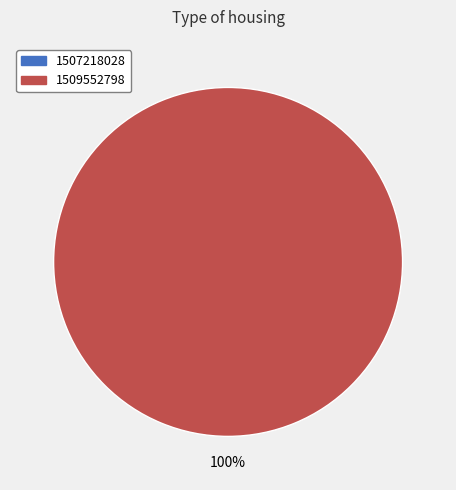

To the nearest percent, what is the difference between the 1507218028 and 1509552798 slice percentages?

100%